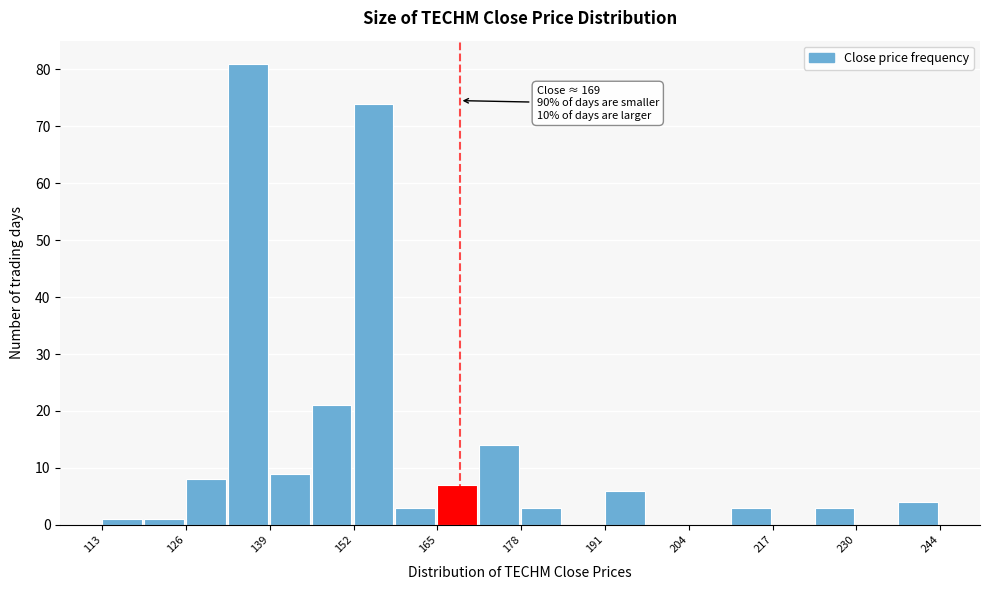

Read against the x-axis, roughly where is the centre of the tallest bar?

136